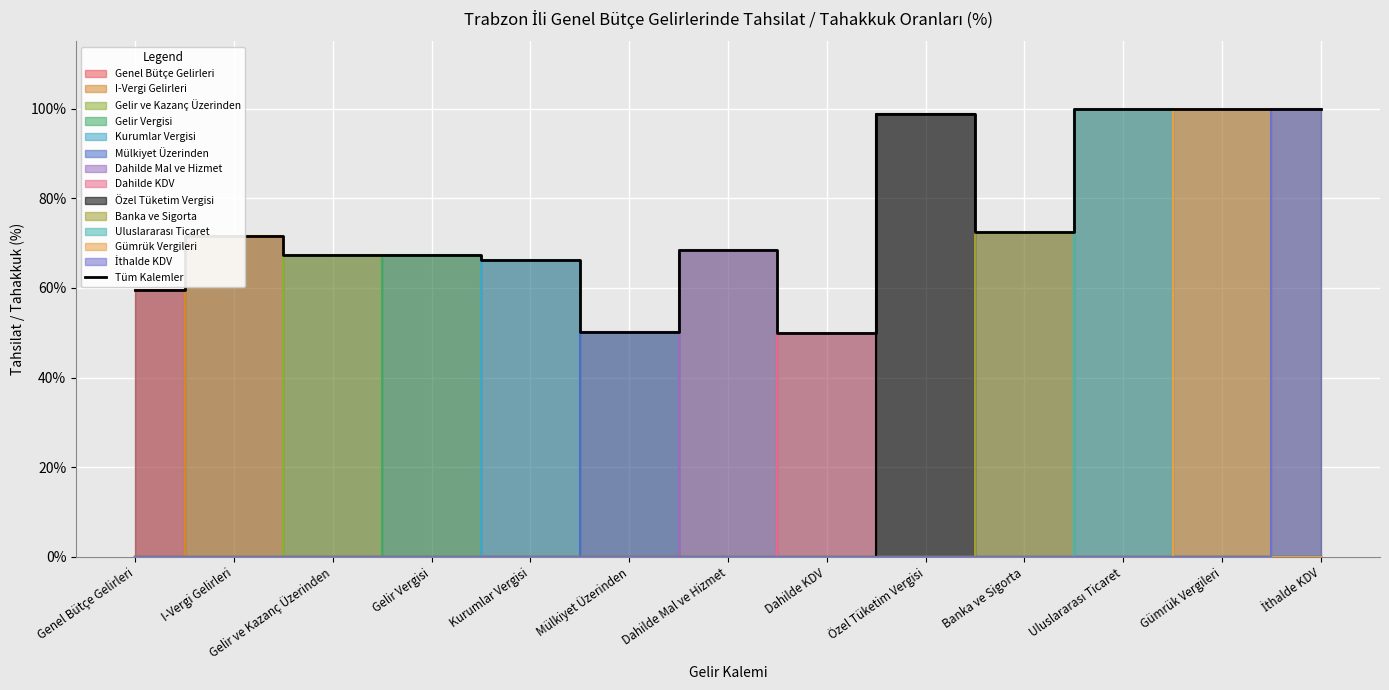

What is the smallest value displayed?

49.9